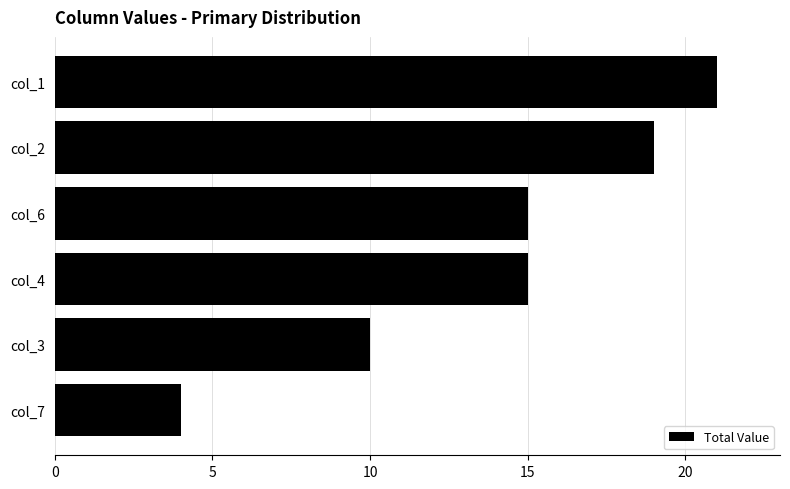

What is the sum of all values?

84